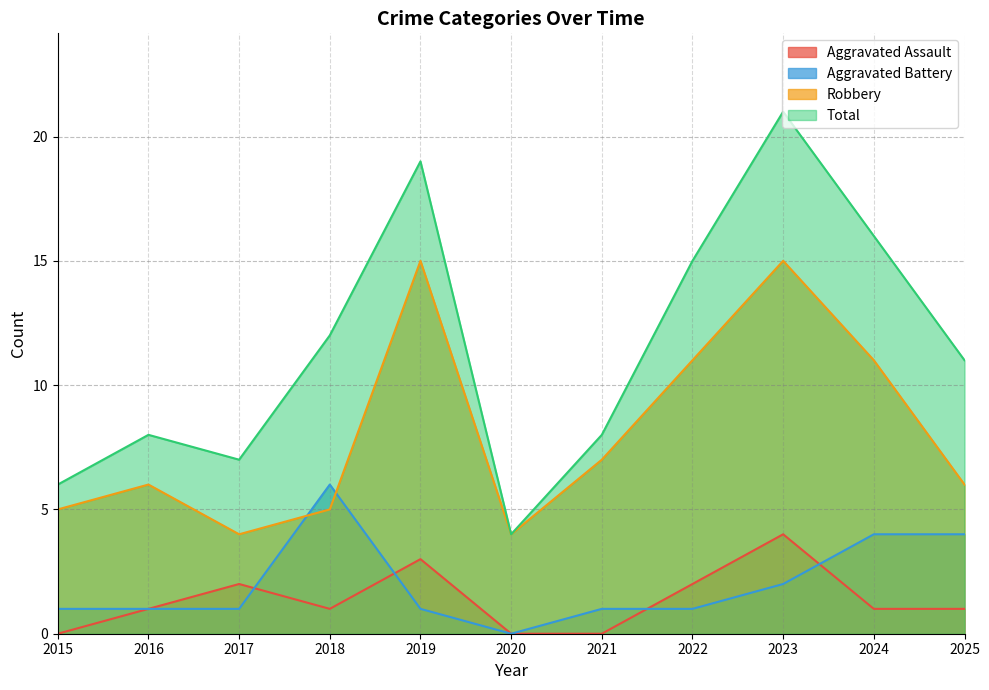

What is the difference between the second highest and second lowest values in the Aggravated Battery series?

3